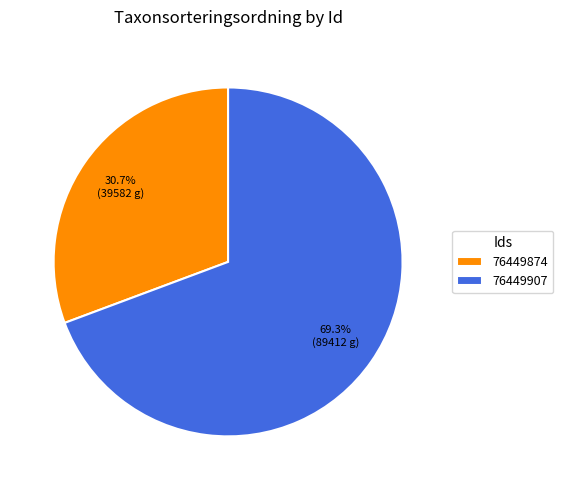

What portion of the pie excludes 76449874?

69.3%